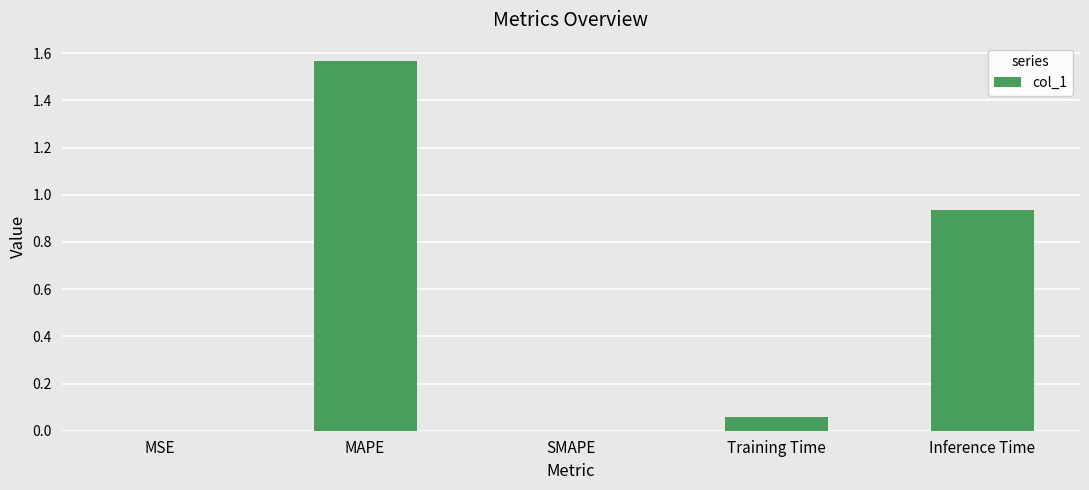

At which category does the chart reach its peak across all series?

MAPE